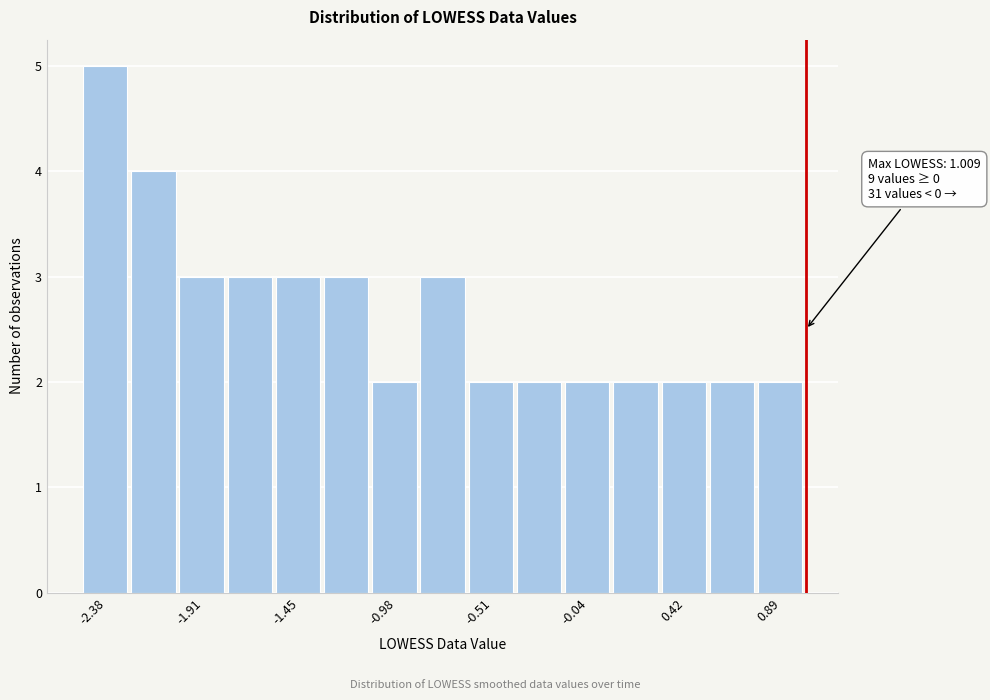

Which range on the x-axis has the tallest bar?

-2.50 to -2.25